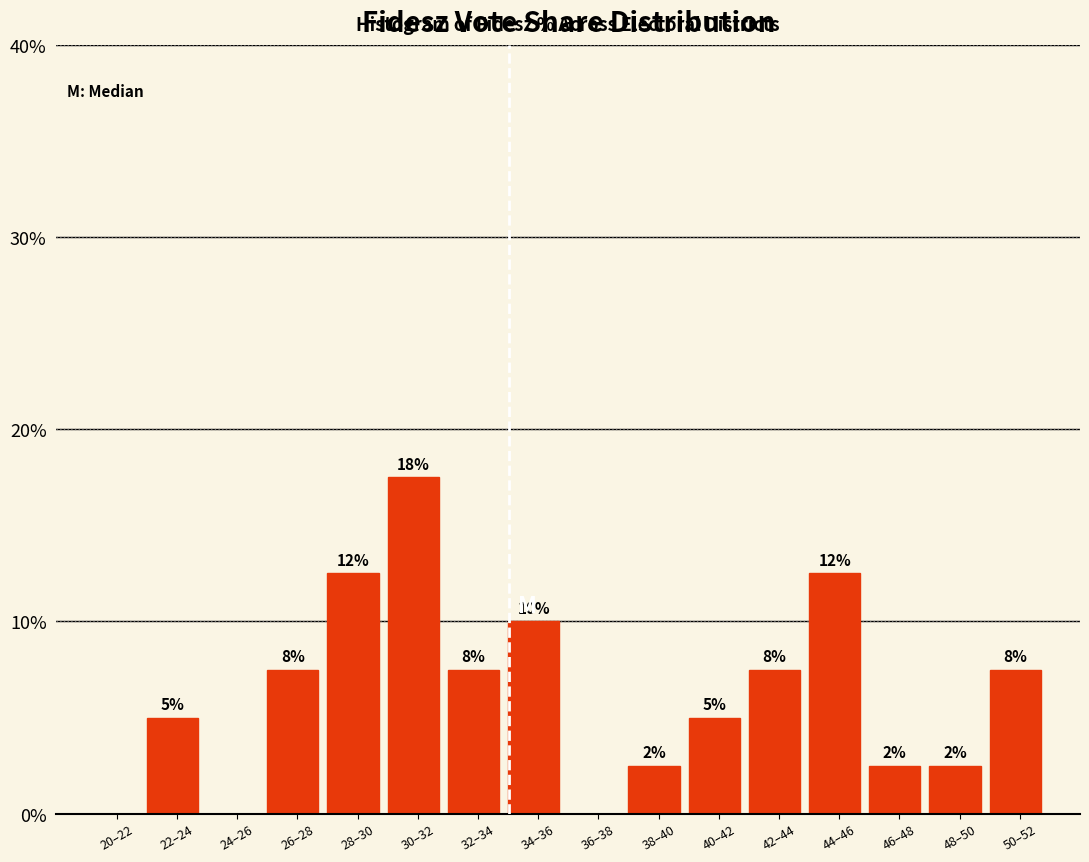

Are the bars horizontal?

No